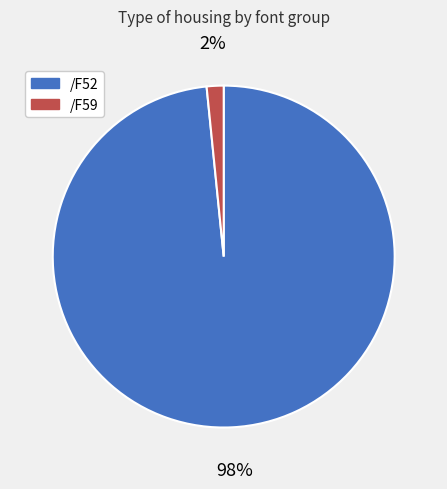

Is there any slice that represents more than half of the pie?

Yes